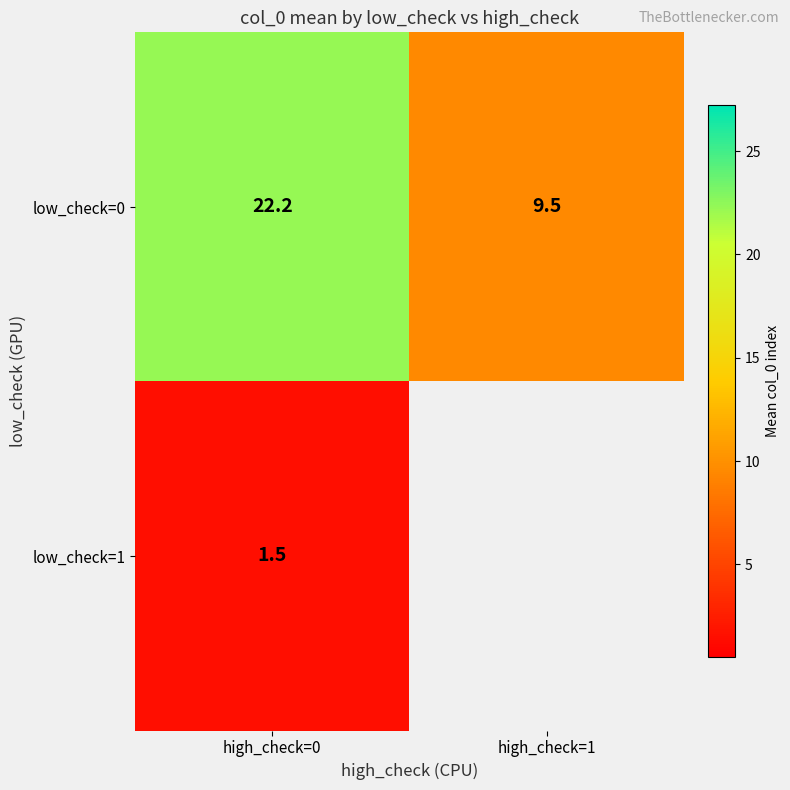

What is the highest value of the low_check=0 series?

22.2